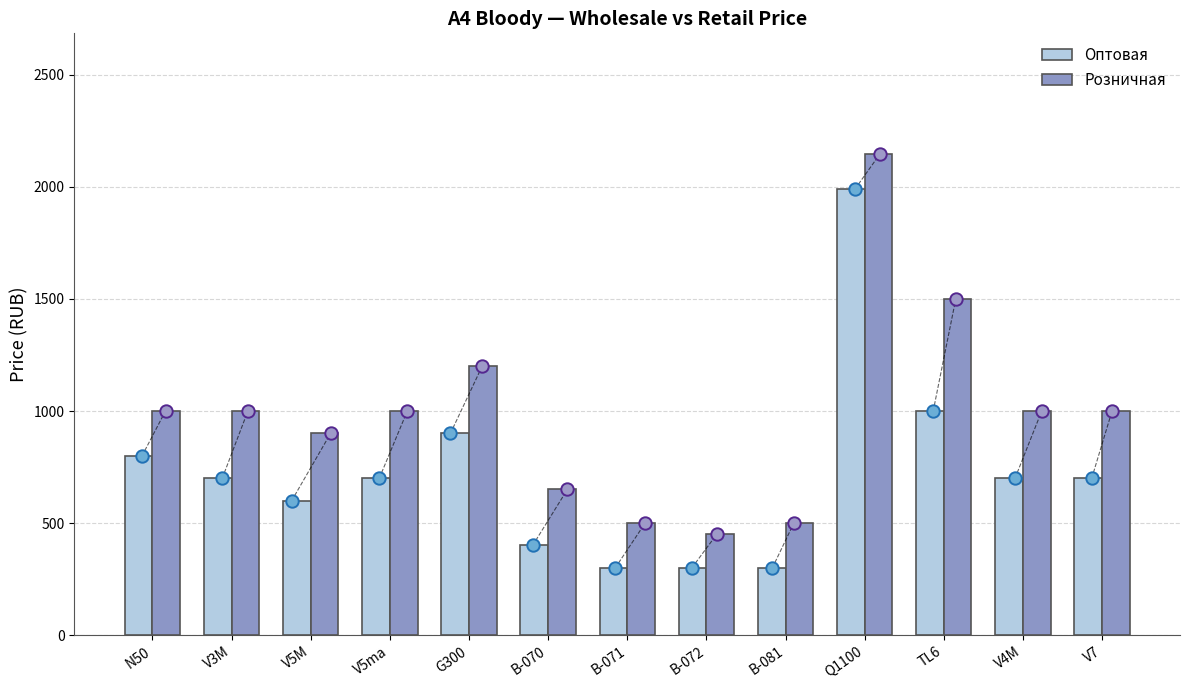

At which category is the sum across all series the highest?

Q1100